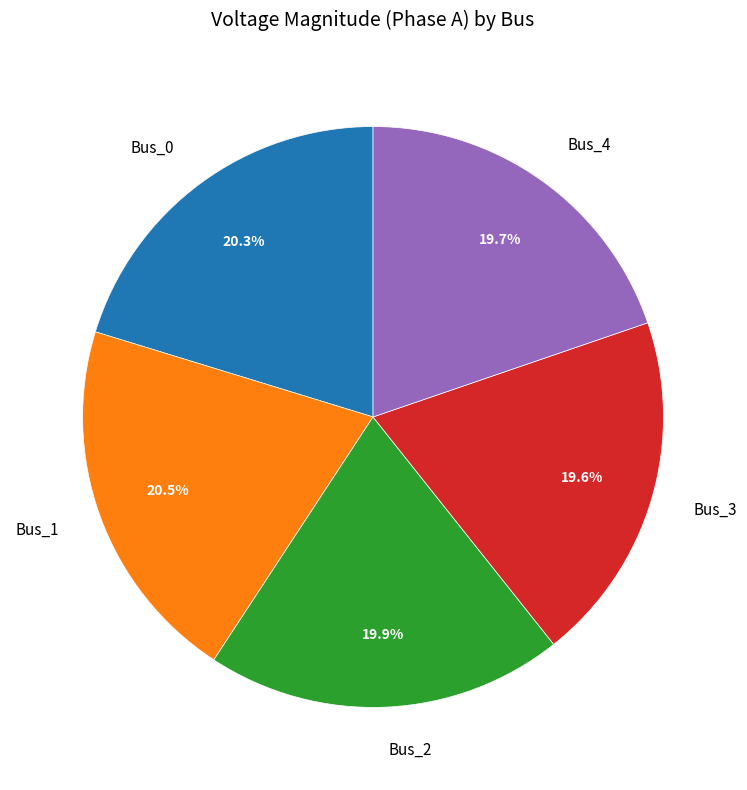

Count the number of slices in the pie.

5